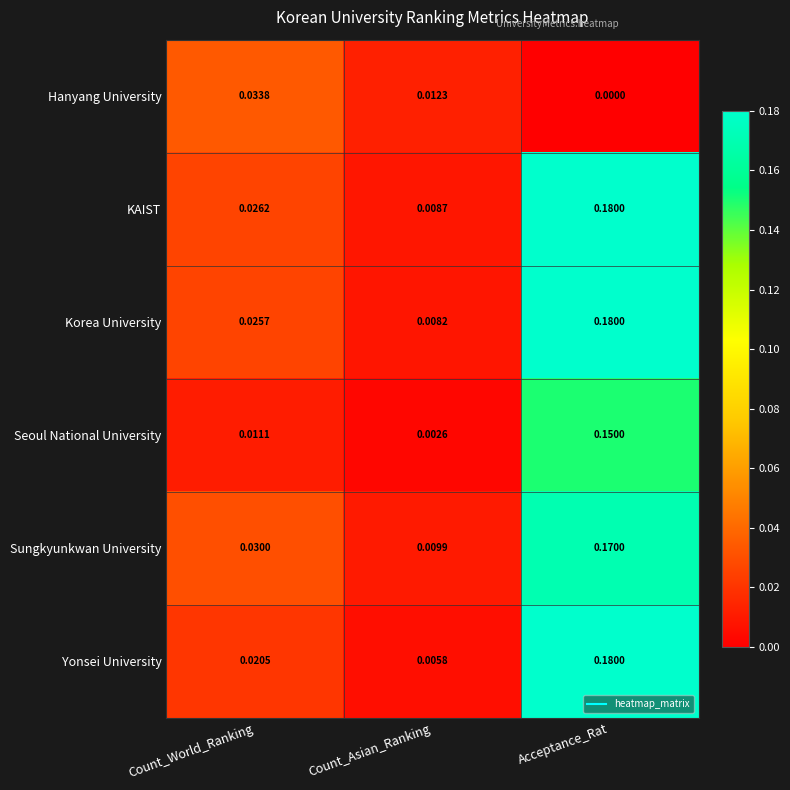

Rank the series at Count_World_Ranking from highest to lowest value.

Hanyang University, Sungkyunkwan University, KAIST, Korea University, Yonsei University, Seoul National University